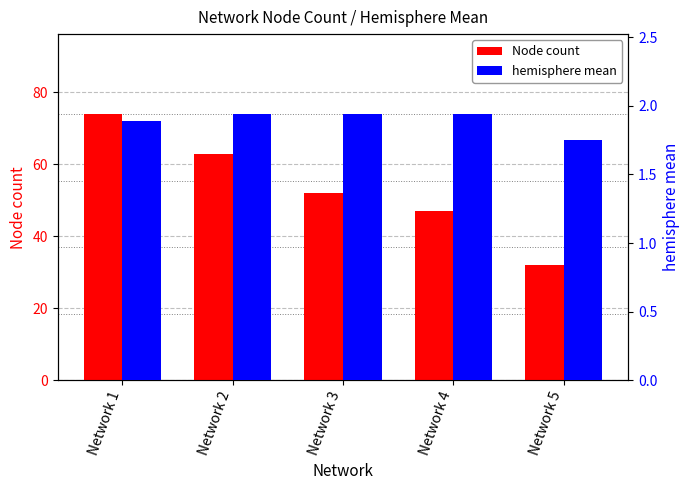

At which category is the sum across all series the highest?

Network 1